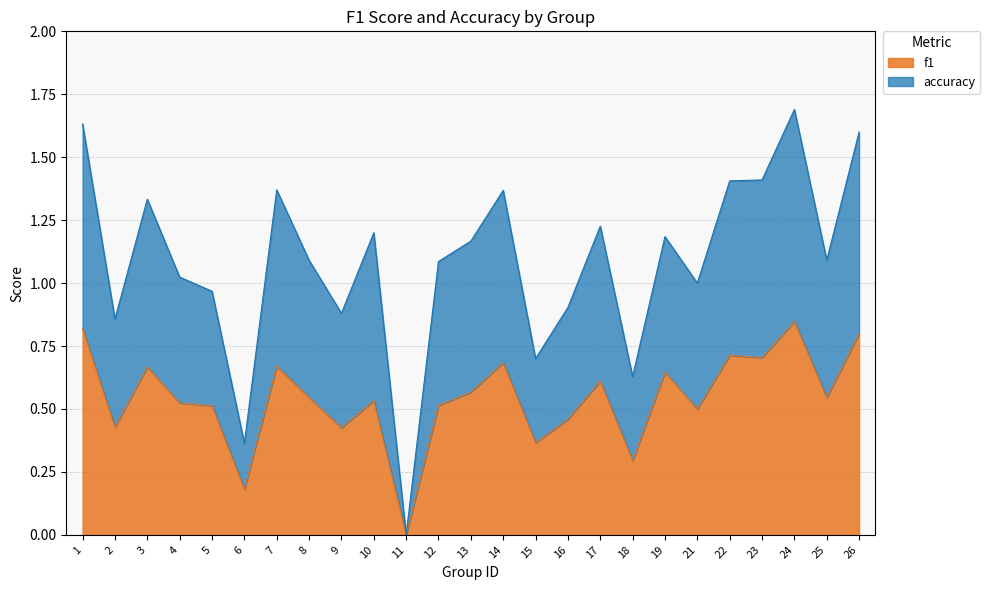

Between 6 and 15, which is larger?

15